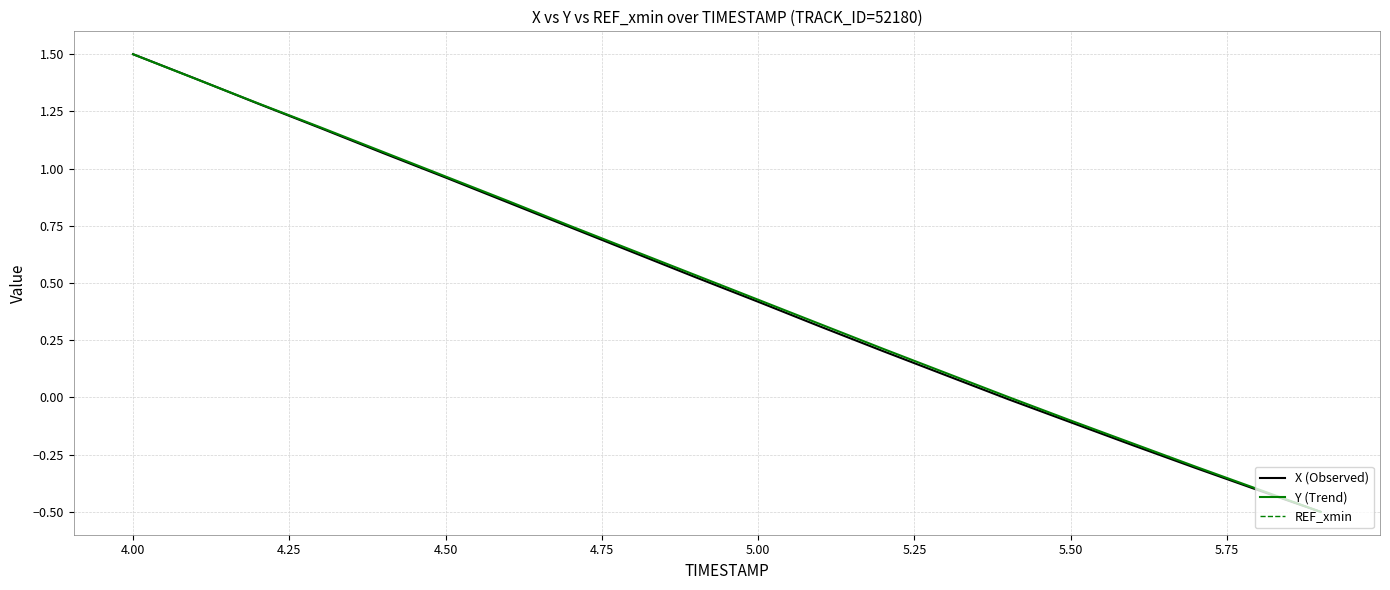

What is the minimum value for X (Observed)?

-0.5